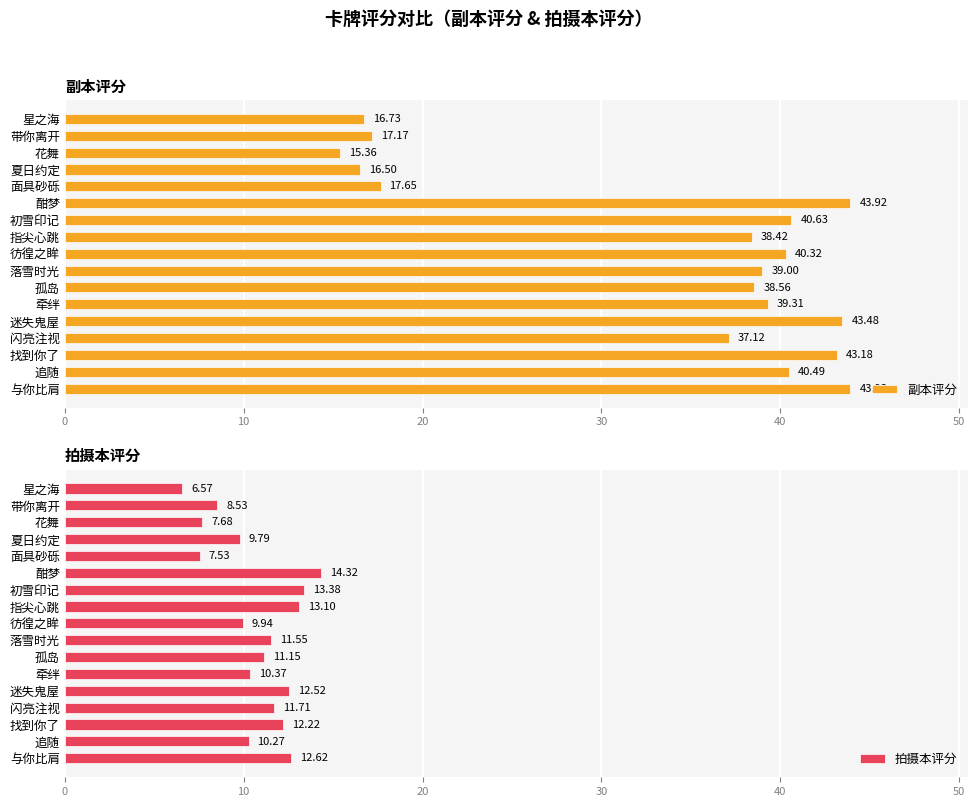

What is the difference between the maximum and minimum values in the 副本评分 series?

28.6